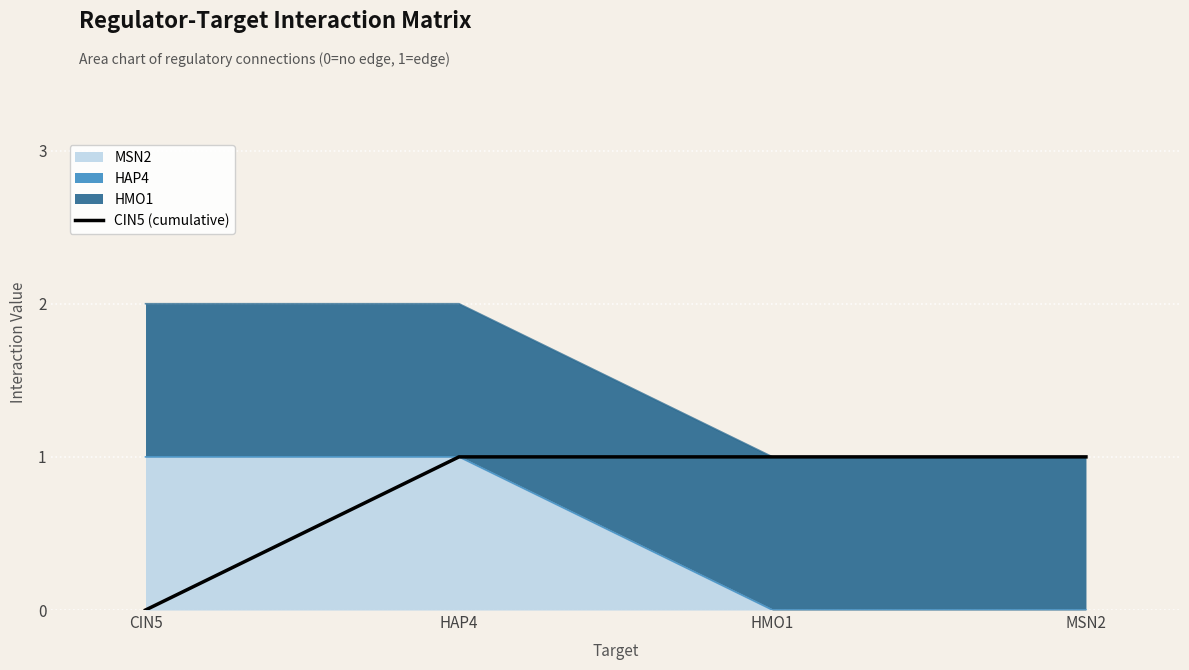

What is the difference between the second highest and minimum values?

1